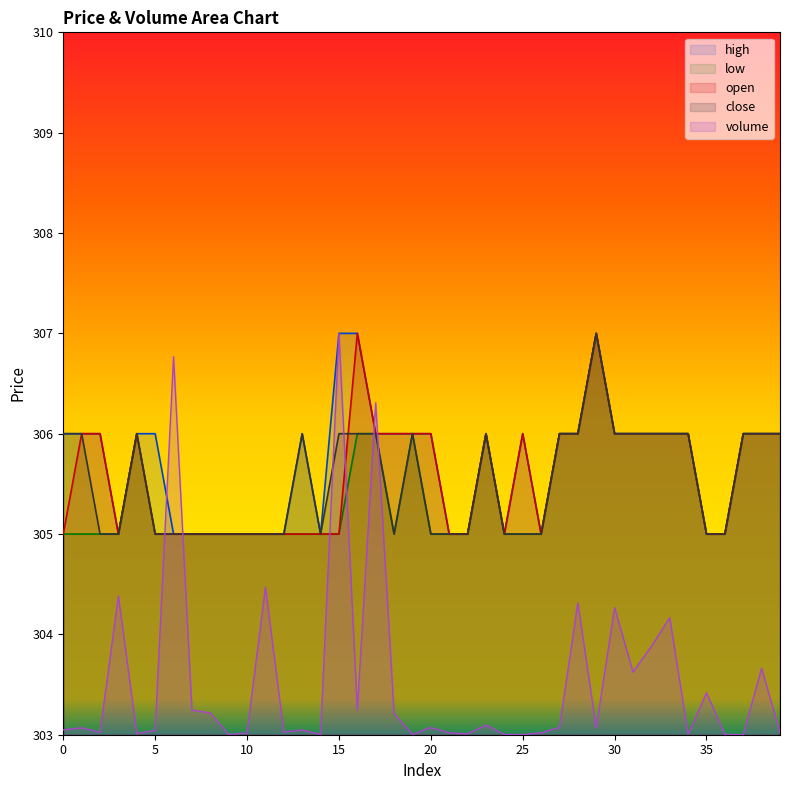

At which category does low reach its first local valley?

18